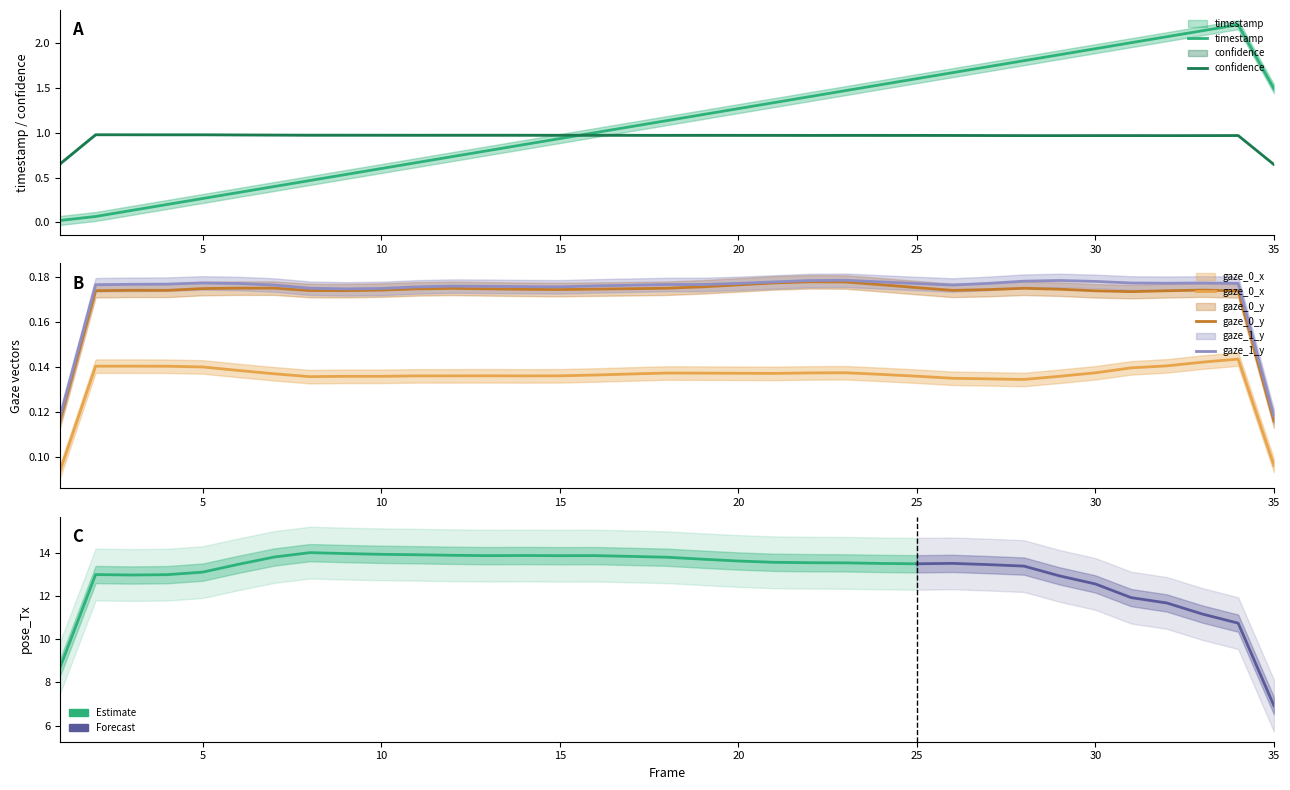

True or false: gaze_0_y has more than 0 points higher than both neighbors.

True